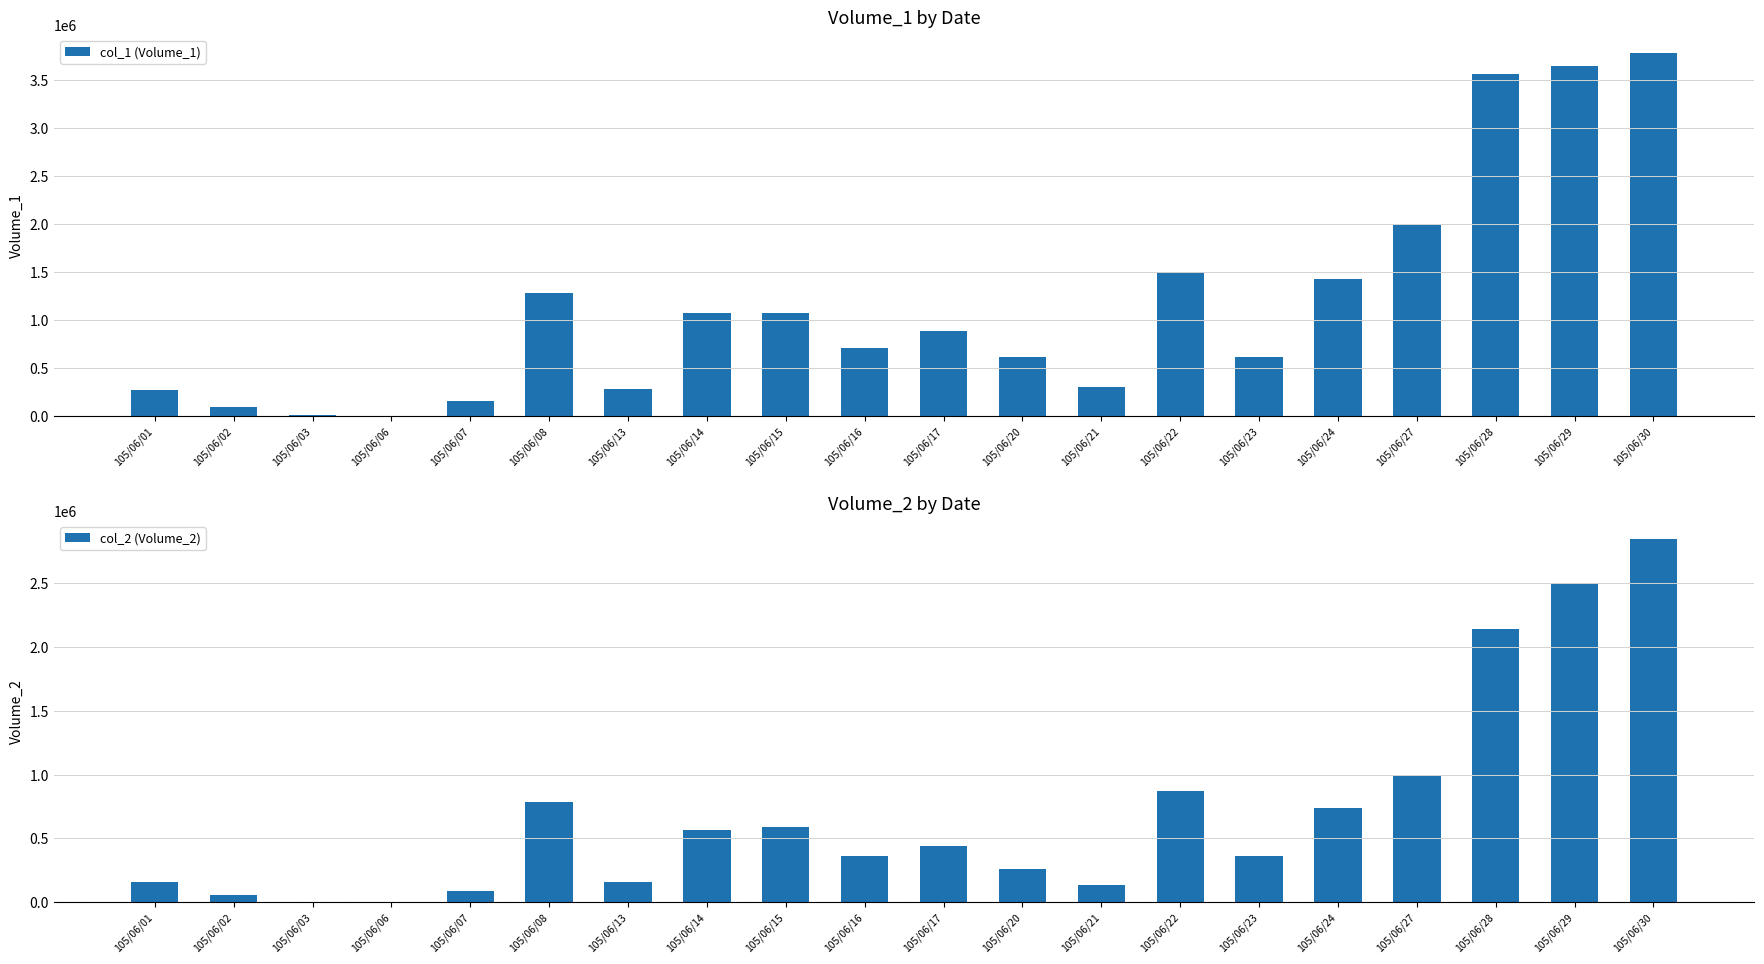

At 105/06/15, list the series in order from smallest to largest.

col_2 (Volume_2), col_1 (Volume_1)